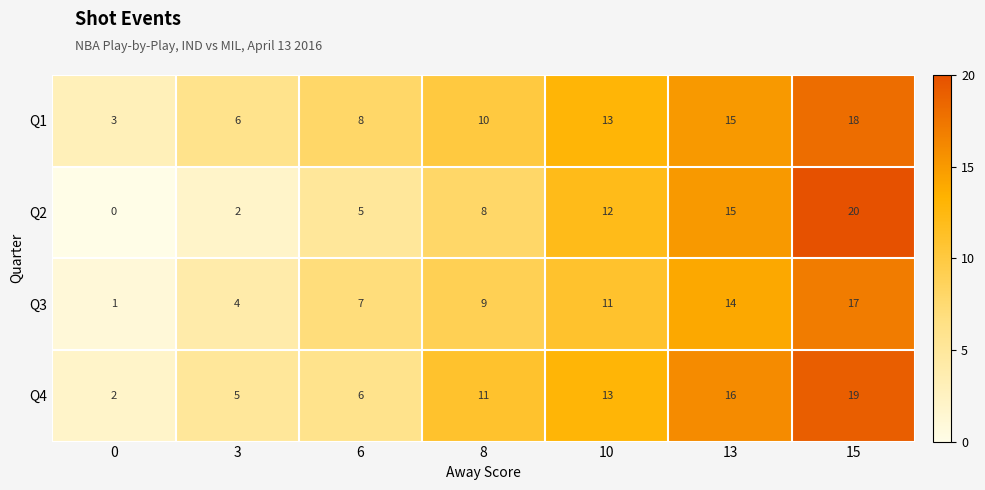

Which series has the widest spread of values?

Q2